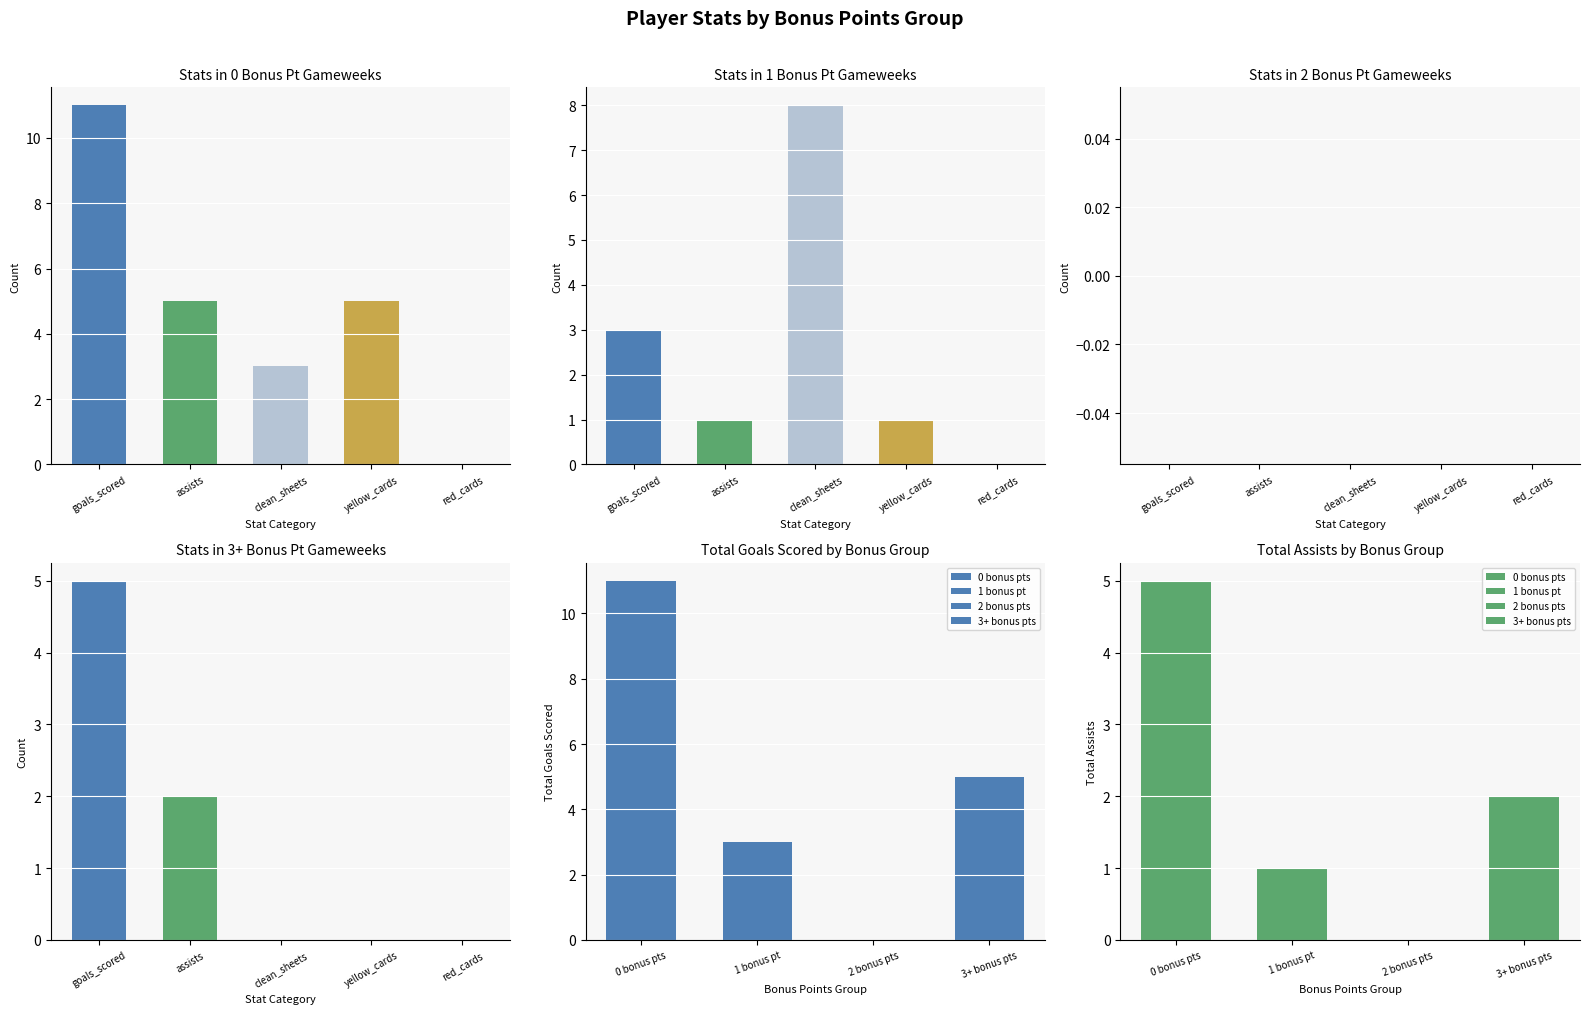

How many categories are shown in the chart?

5